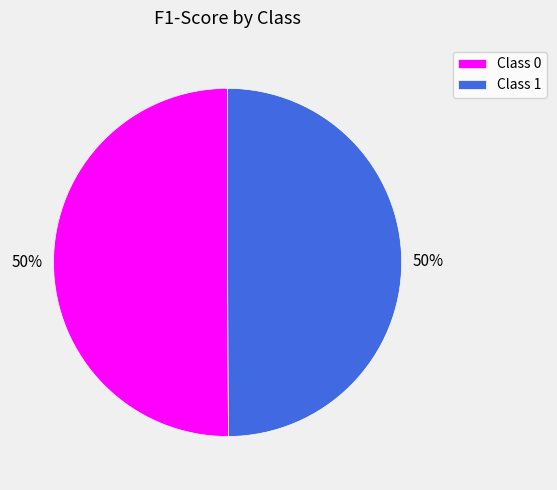

To the nearest percent, what portion does Class 1 represent?

50%